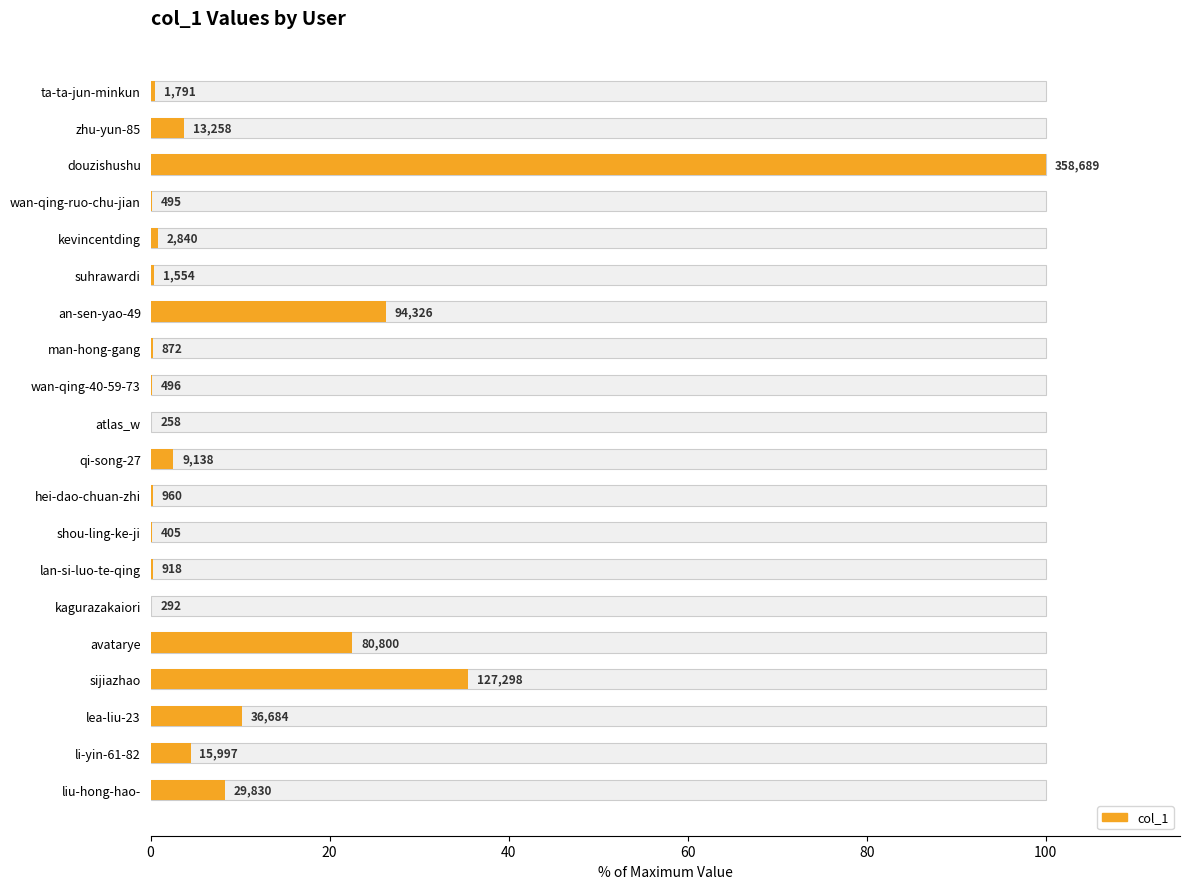

True or false: the data shows 0.3 at suhrawardi.

False